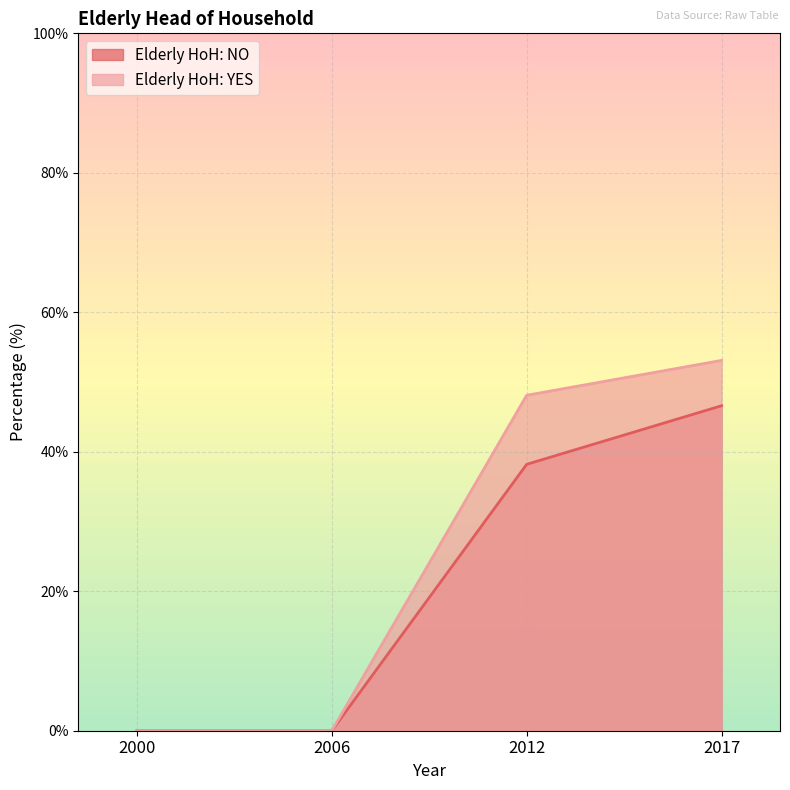

What is the difference between the Elderly HoH: YES values at 2006 and 2012?

48.1